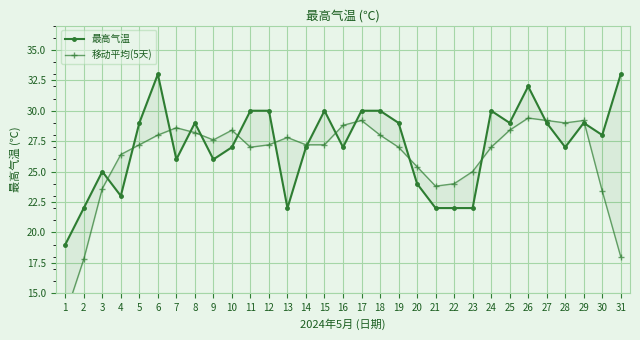

Is it true that 最高气温 equals 27.0 at 16?

True